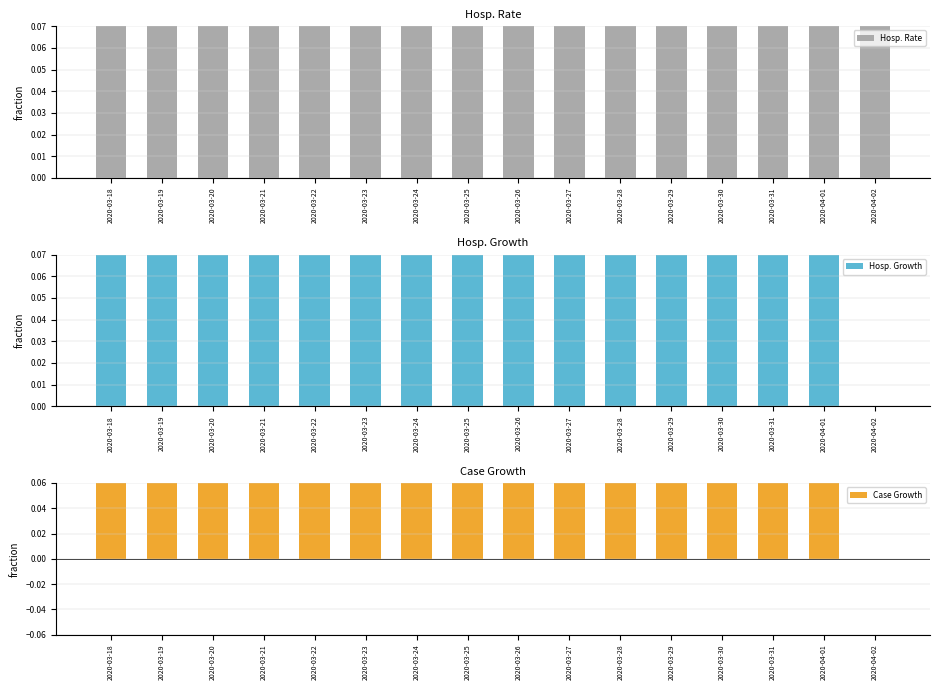

What position from the left is 2020-03-24?

7